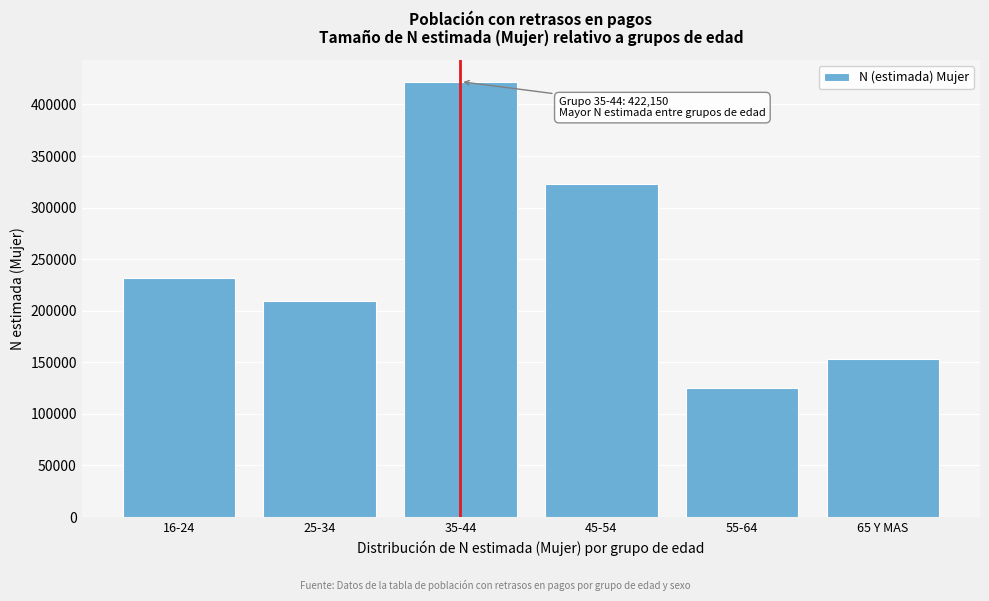

Reading left to right, list all the values displayed in this chart.

231406	209375	422150	322886	125593	153502